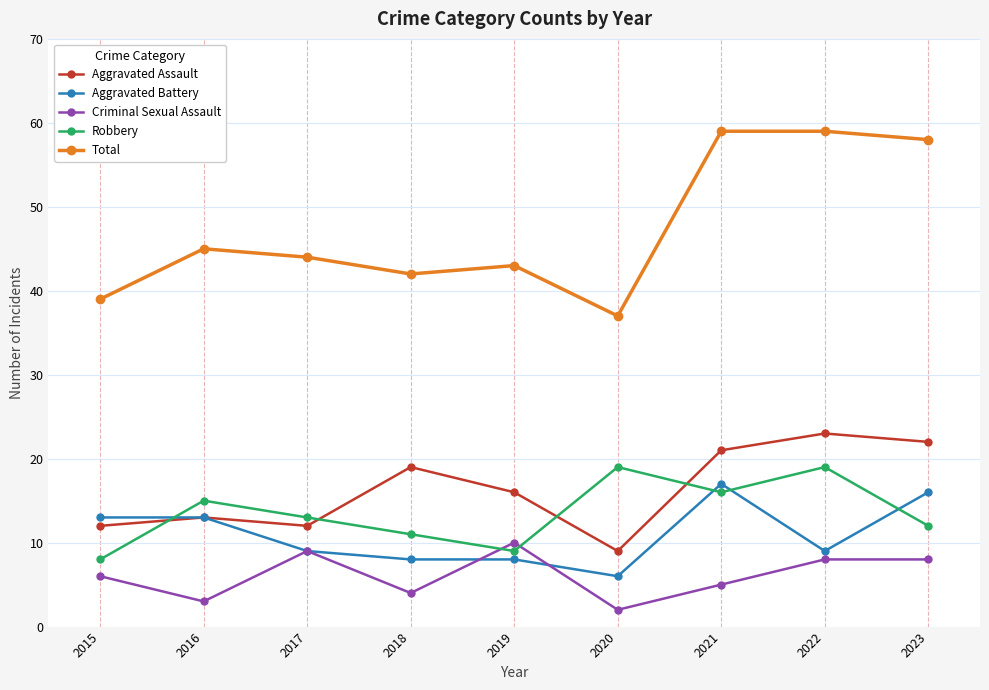

How many Criminal Sexual Assault values are between 4 and 8?

5